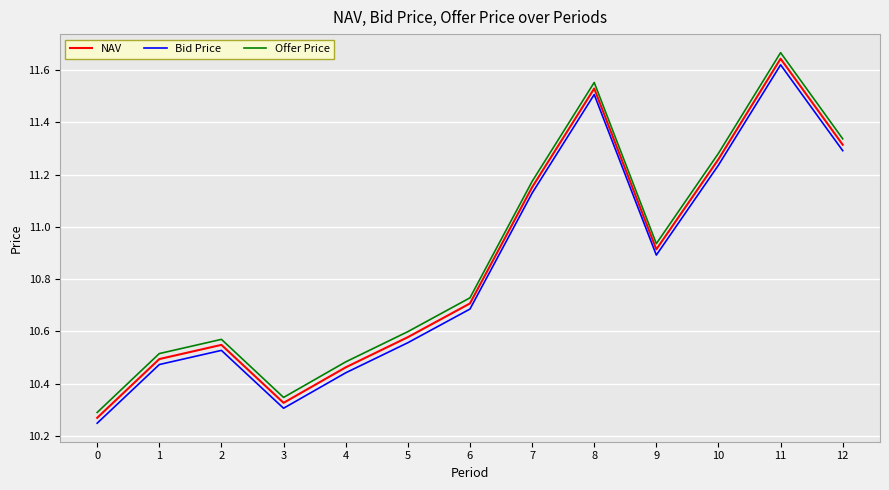

What is the total value across all series at 9?

32.7